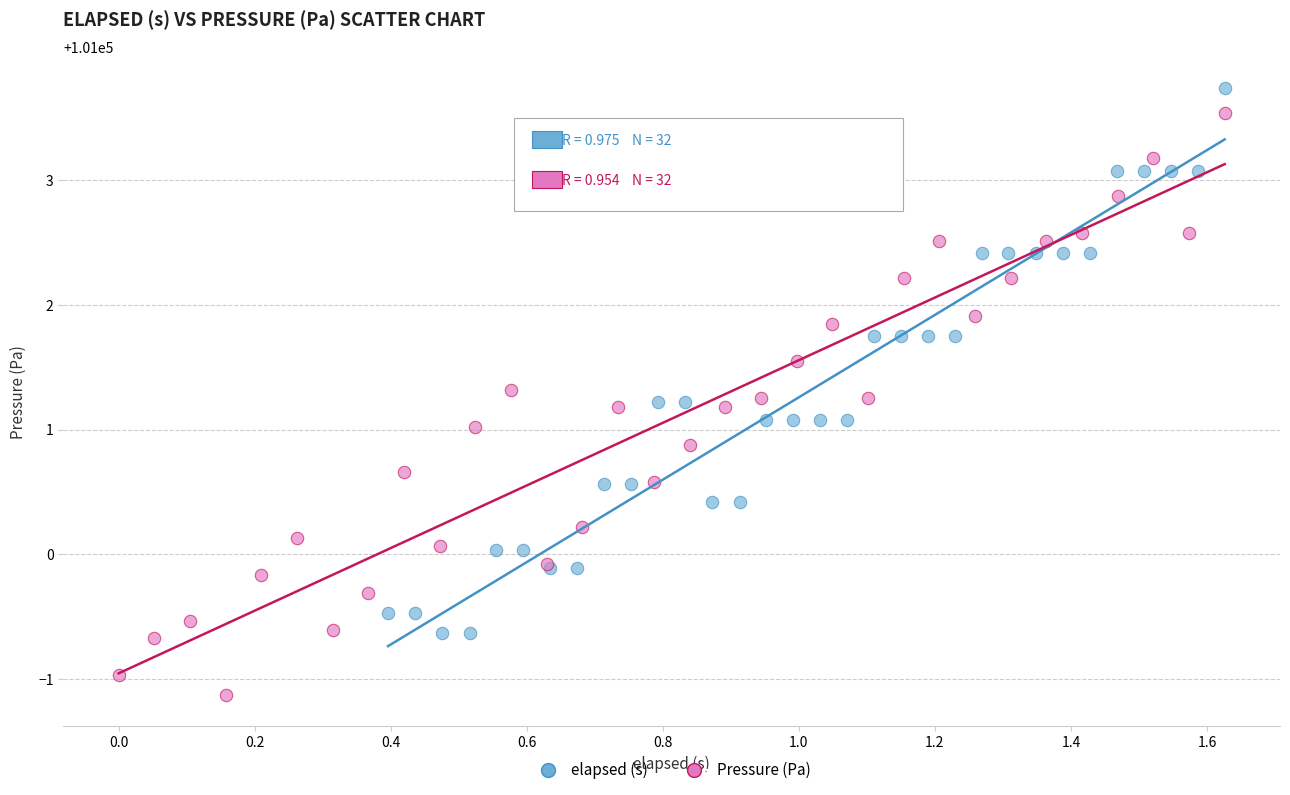

Which series reaches the maximum Y coordinate?

elapsed (s)